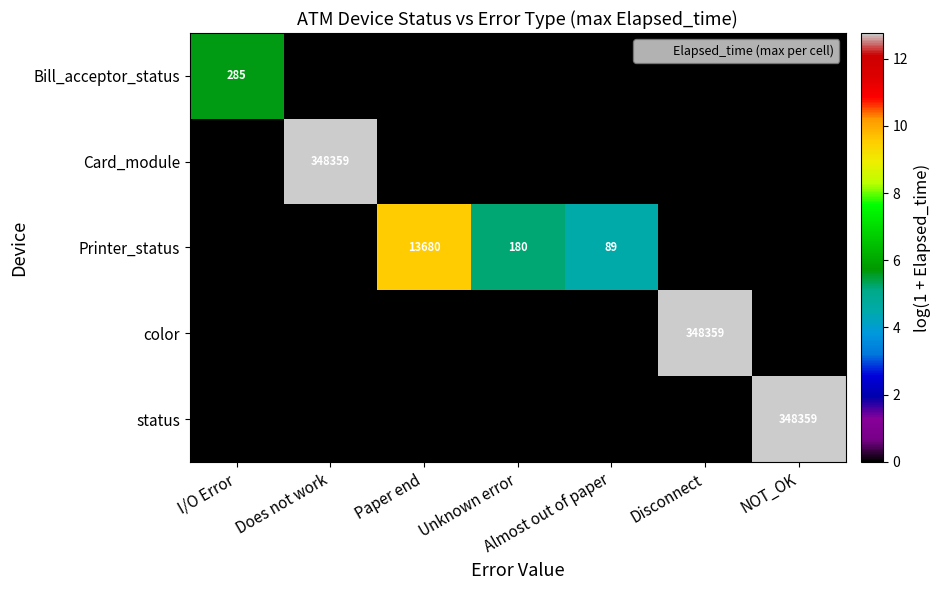

What is the maximum value shown in the chart?

12.8